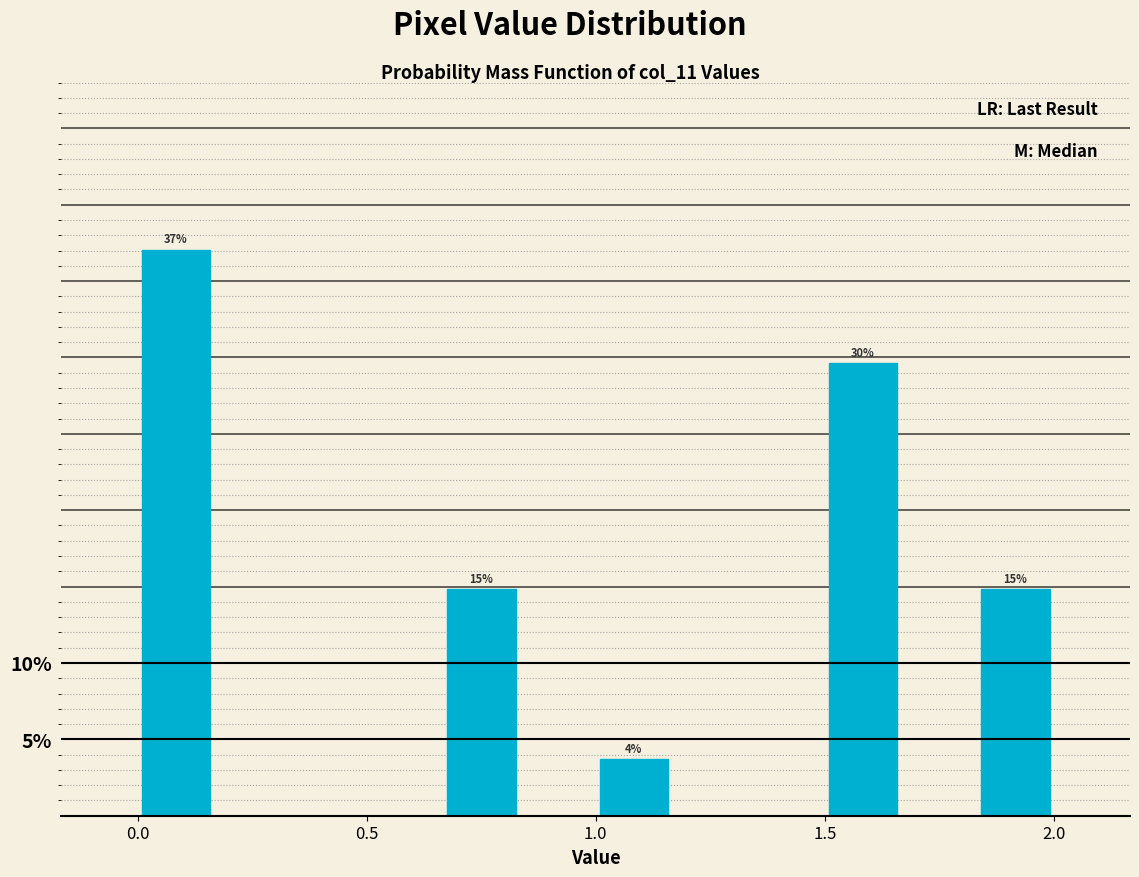

Around what value on the x-axis is the tallest bar? Give the approximate position of its centre, as read against the axis.

0.10